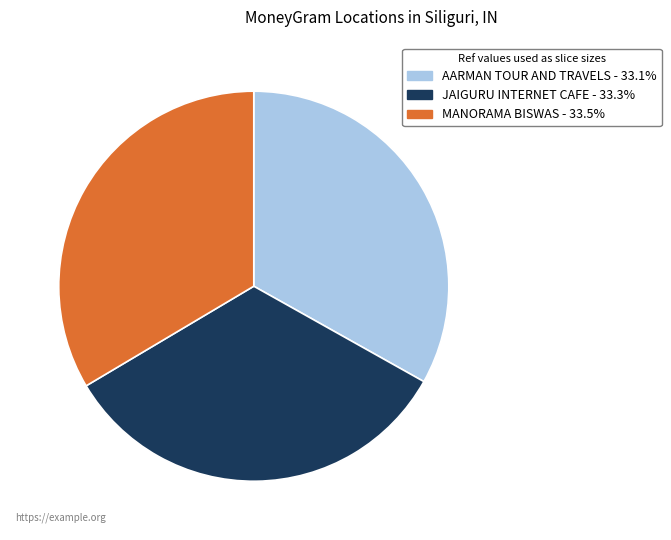

True or false: JAIGURU INTERNET CAFE accounts for 33% of the total.

True